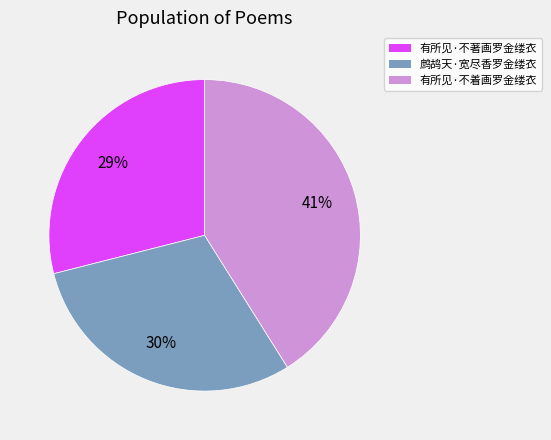

True or false: 有所见·不着画罗金缕衣 accounts for 41% of the total.

True